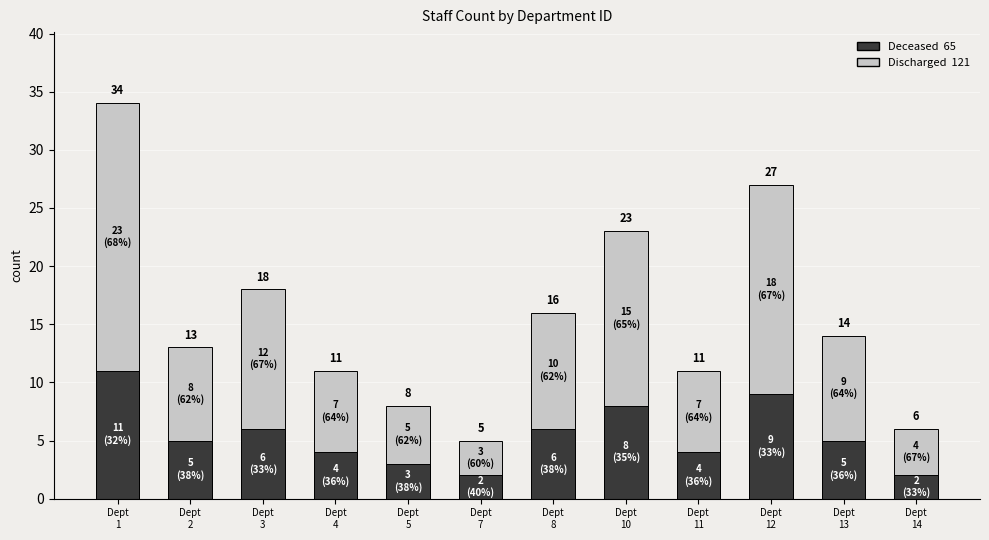

At Dept
12, list the series in order from largest to smallest.

Discharged, Deceased